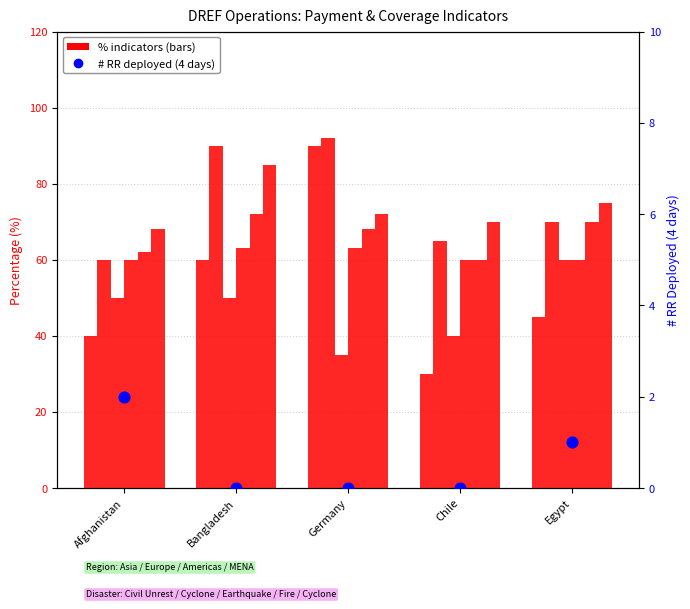

At which category is the sum across all series the highest?

Germany